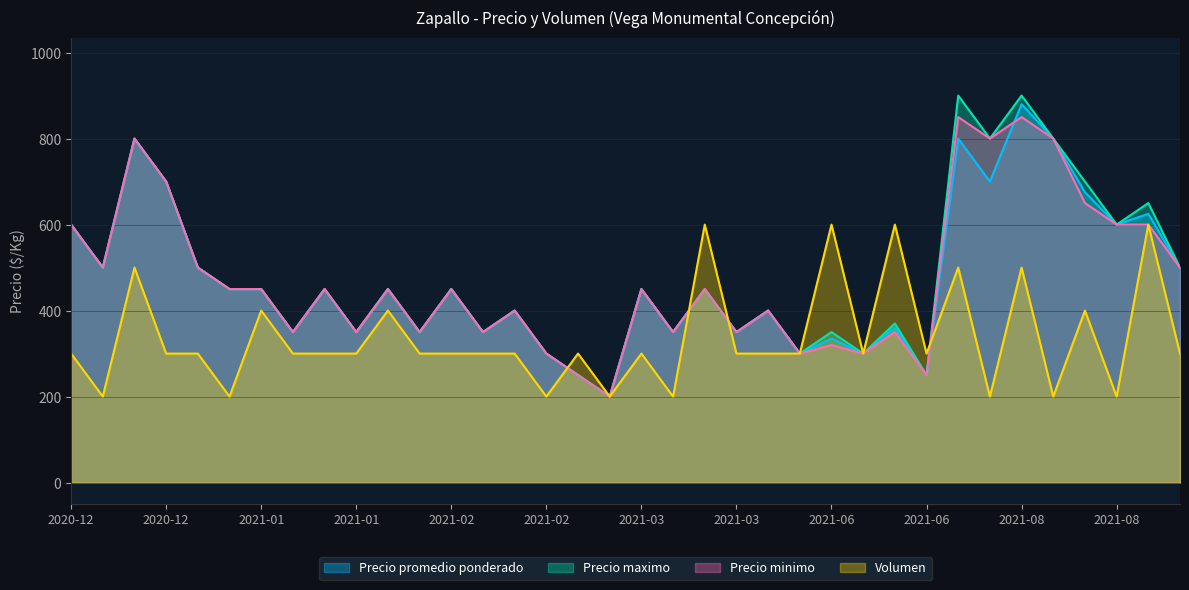

Which series has the widest spread of values?

Precio maximo